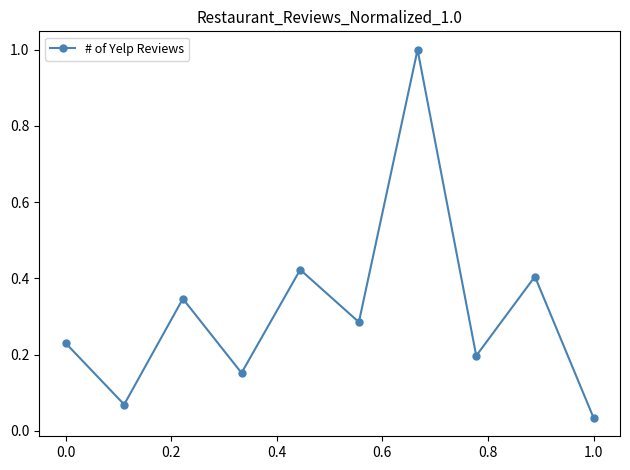

How many points are higher than both their immediate neighbors (excluding endpoints)?

4